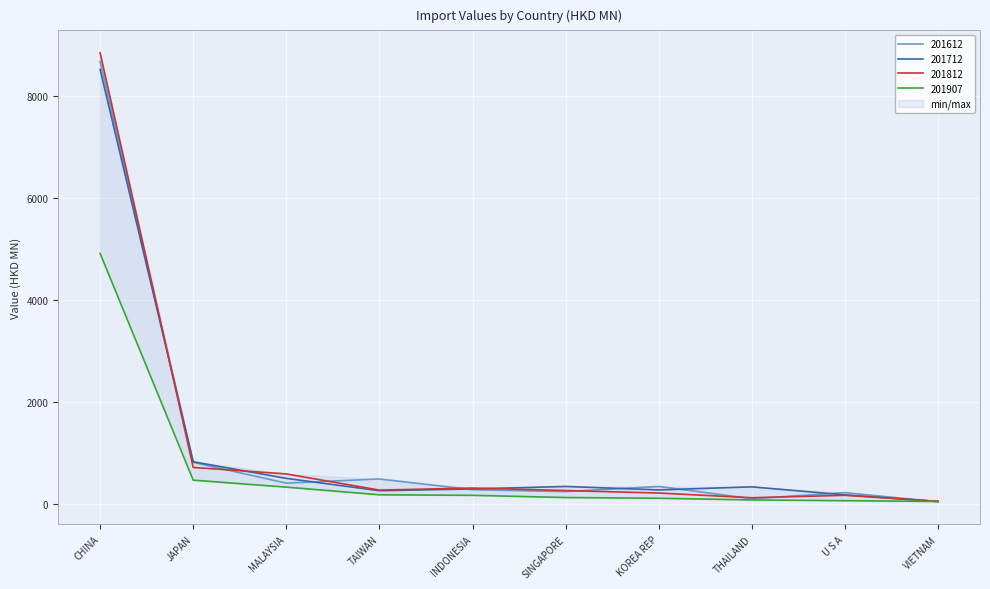

How many intersections are there between 201907 and 201712?

1